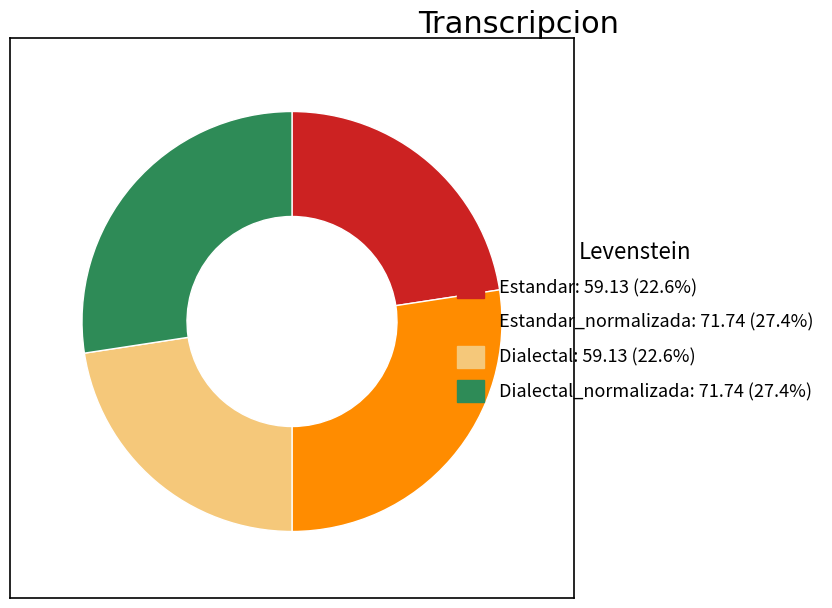

Is there a majority slice in this chart?

No